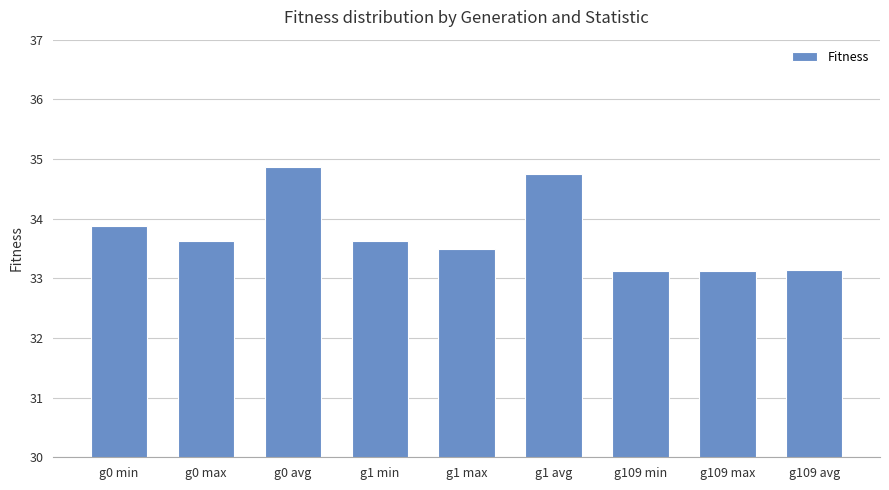

Read the value at g109 min.

33.1